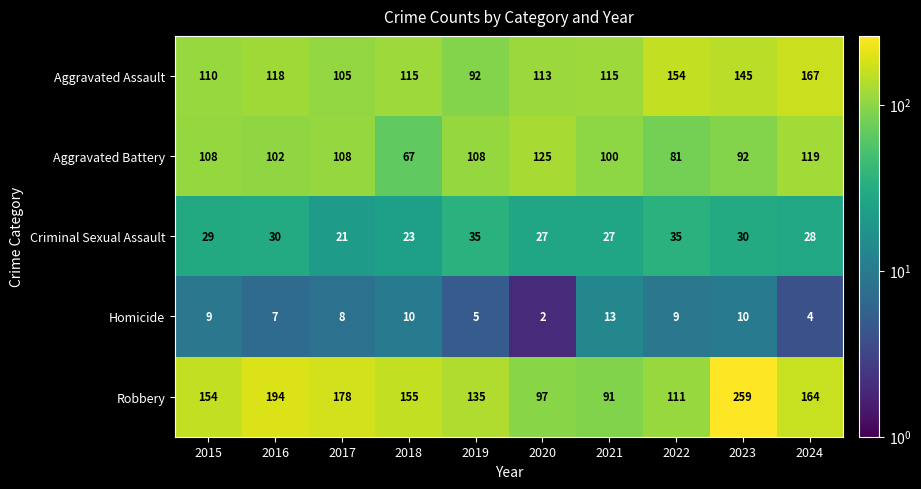

What is the difference between the maximum and second lowest values in the Criminal Sexual Assault series?

12